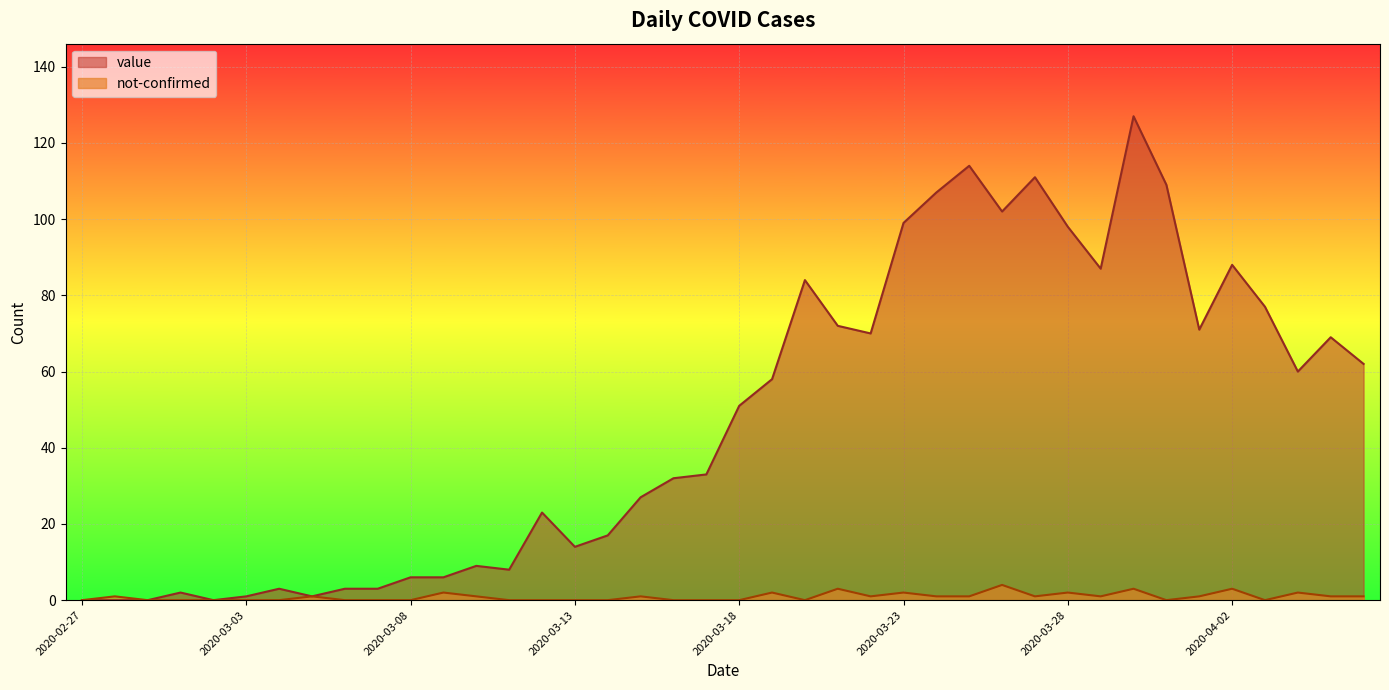

Is it true that not-confirmed equals 4 at 2020-03-26?

True